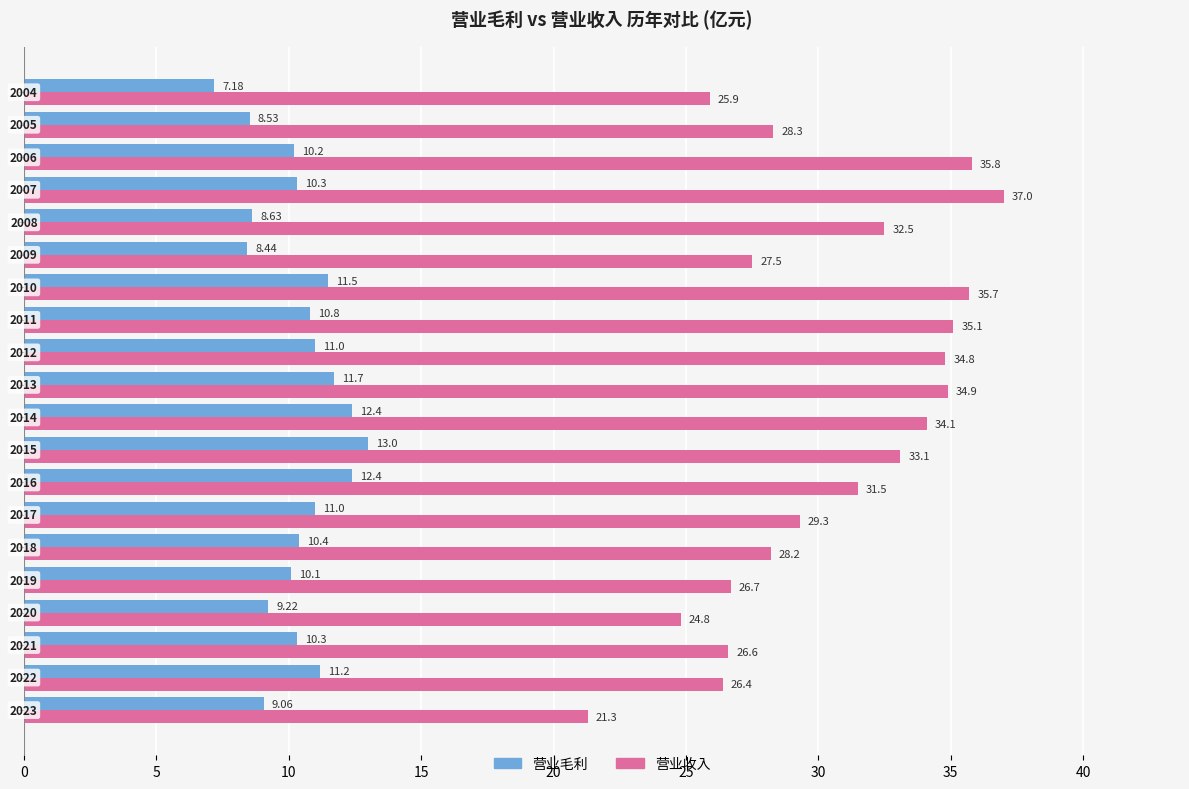

What is the difference between the maximum and minimum values in the 营业毛利 series?

5.8